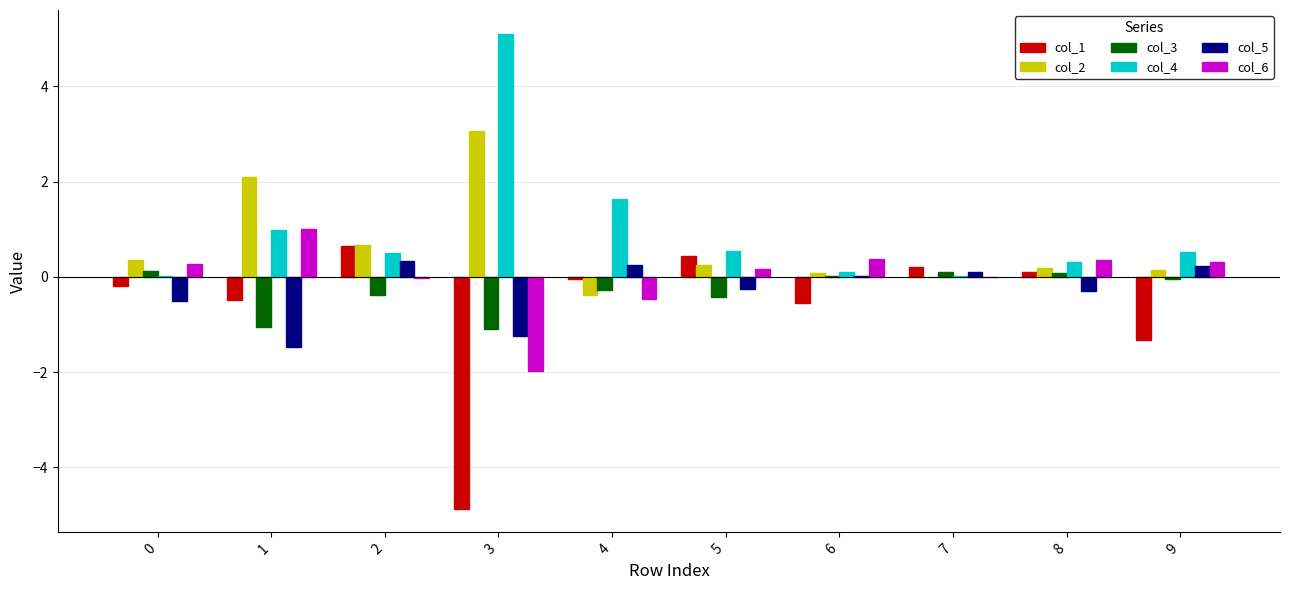

At which label is col_2 closest to 1?

2